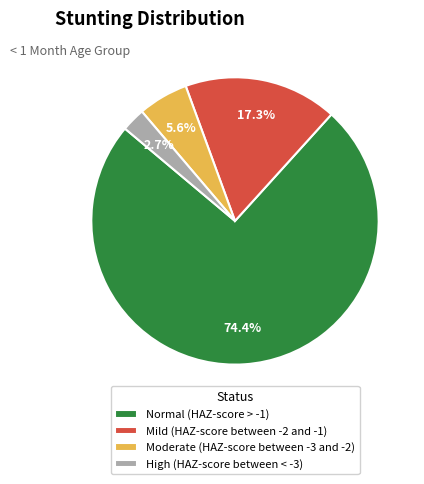

Is the sum of Normal (HAZ-score > -1) and High (HAZ-score between < -3) greater than half?

Yes